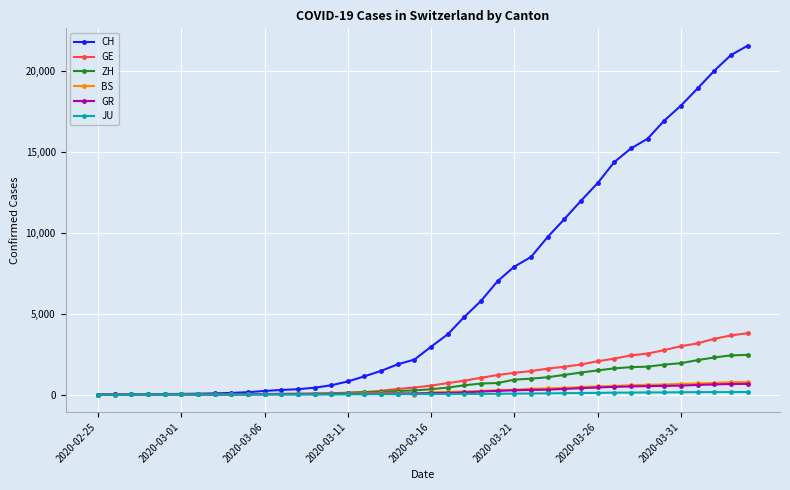

Which series has the largest total across all categories?

CH